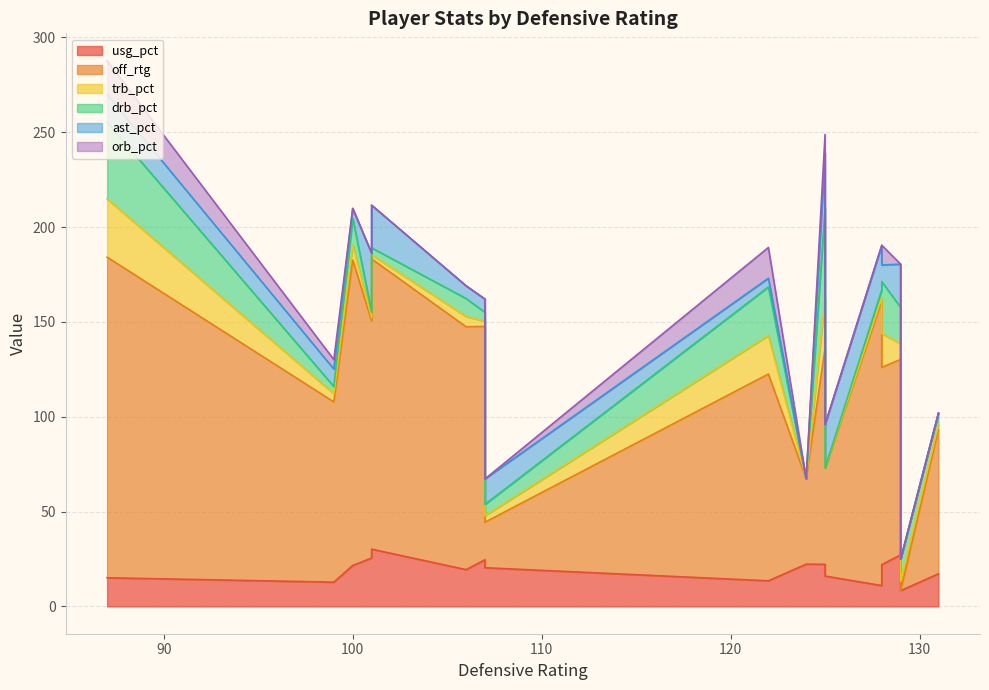

How many lines are shown in the chart?

6